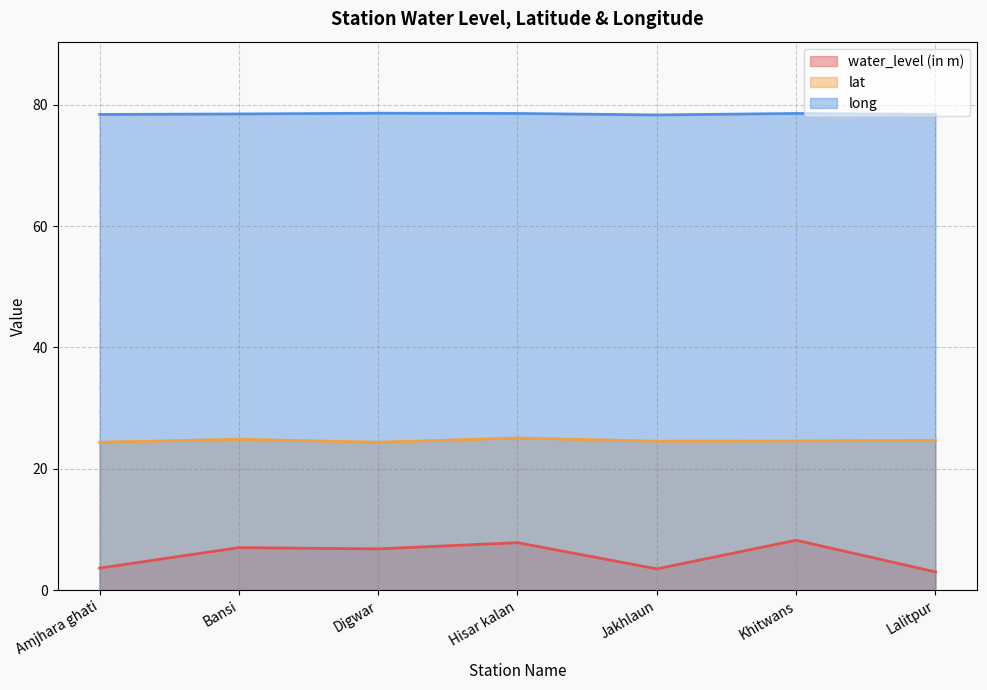

What is the label of the 5th point from the left?

Jakhlaun